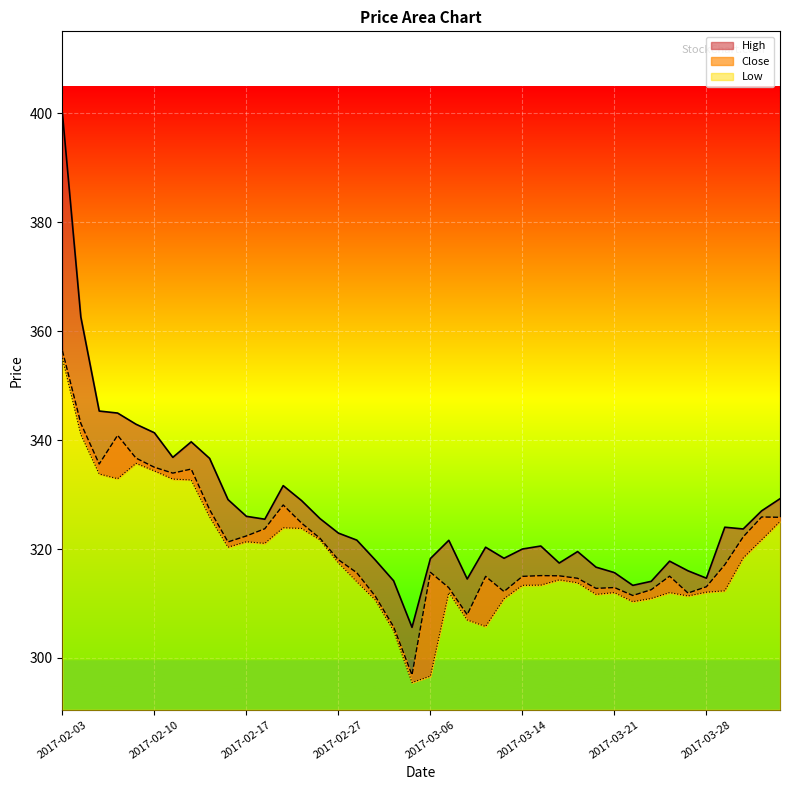

True or false: High has a value of 339.7 at 2017-02-14.

True